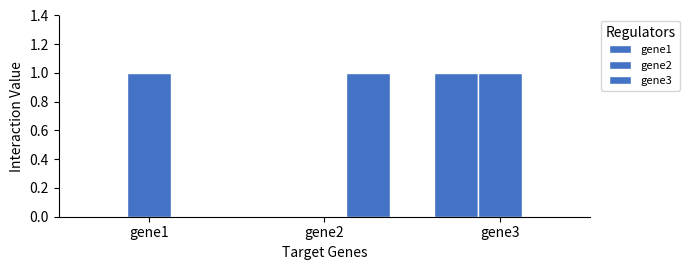

What is the highest value of the gene2 series?

1